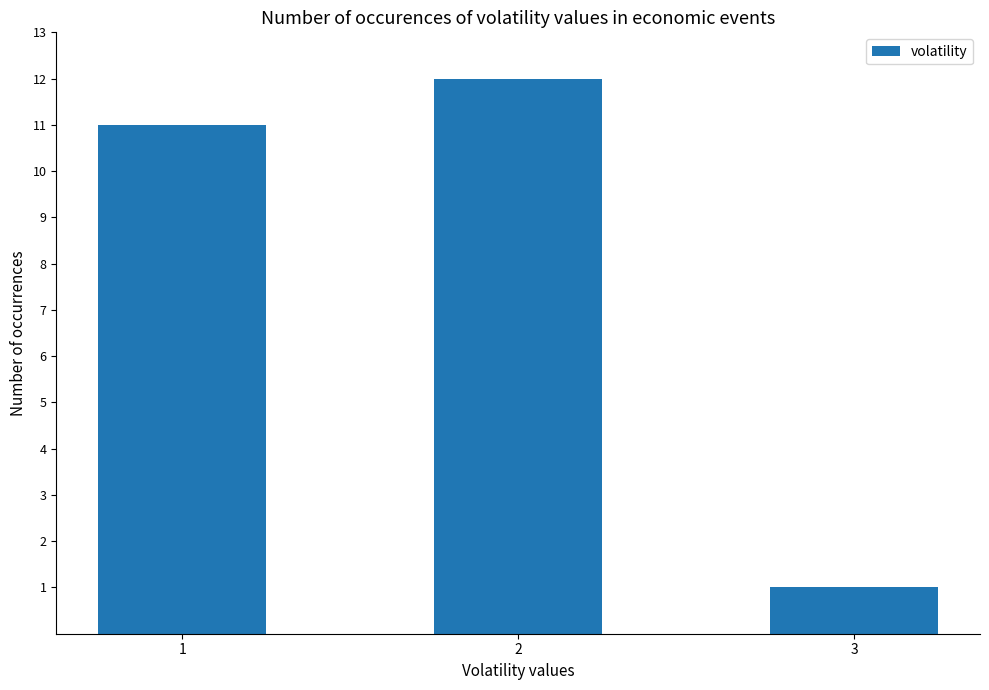

List the labels in order of value, largest first.

2, 1, 3